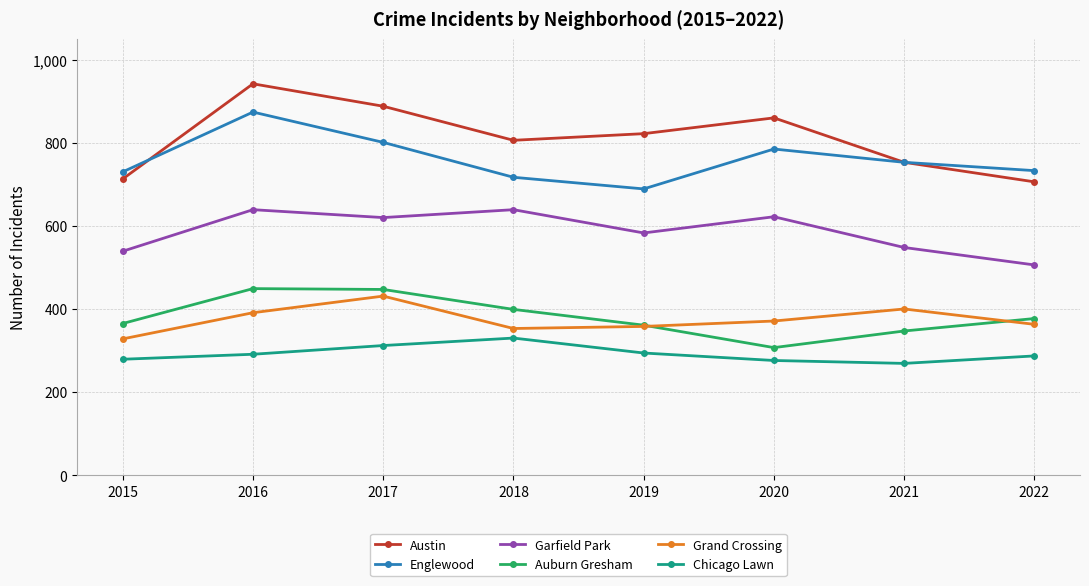

True or false: Auburn Gresham and Garfield Park intersect in this chart.

False